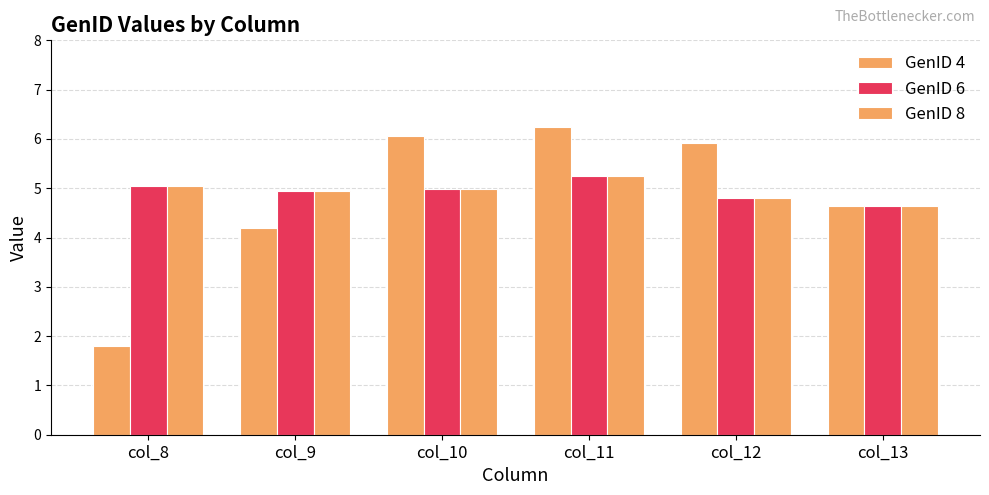

Reading left to right, transcribe all the data shown in this chart.

GenID 4: 1.8	4.2	6.1	6.2	5.9	4.6
GenID 6: 5.1	4.9	5.0	5.3	4.8	4.6
GenID 8: 5.1	4.9	5.0	5.3	4.8	4.6